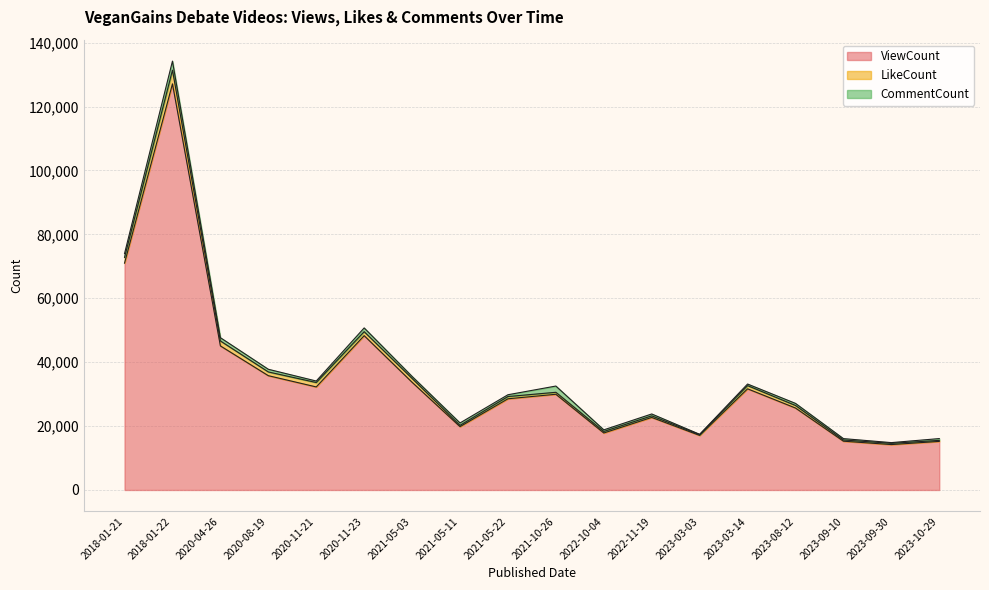

What is the difference between the highest and lowest values at 2023-03-03?

16963